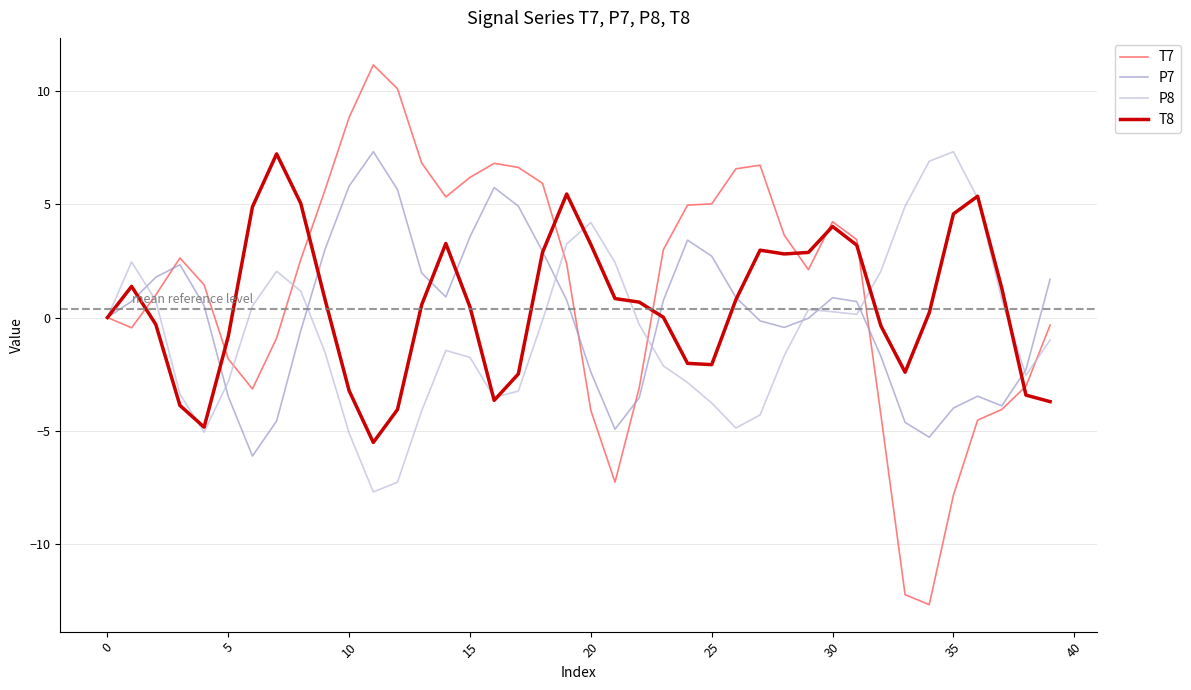

What is the minimum value shown in the chart?

-12.7